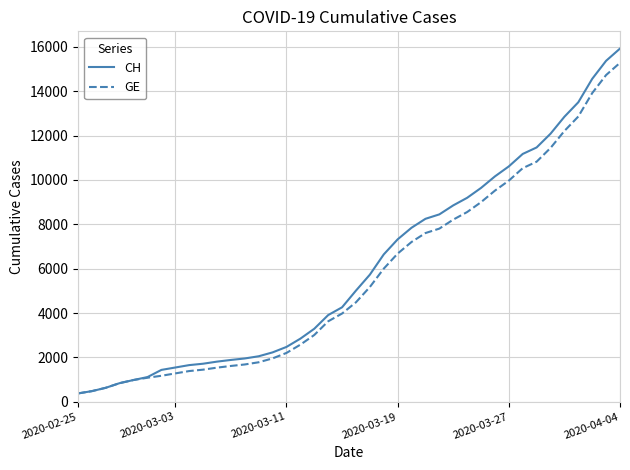

Which series has the widest spread of values?

CH